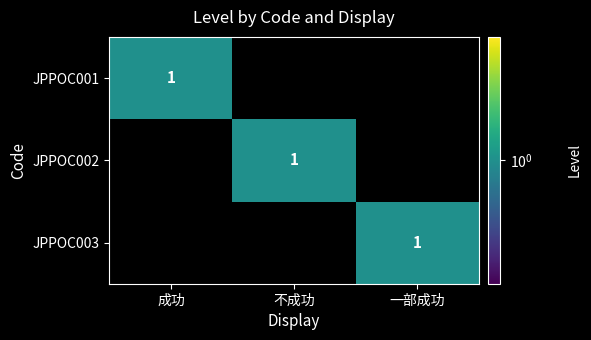

The value of JPPOC002 at 不成功 is 2. True or false?

False